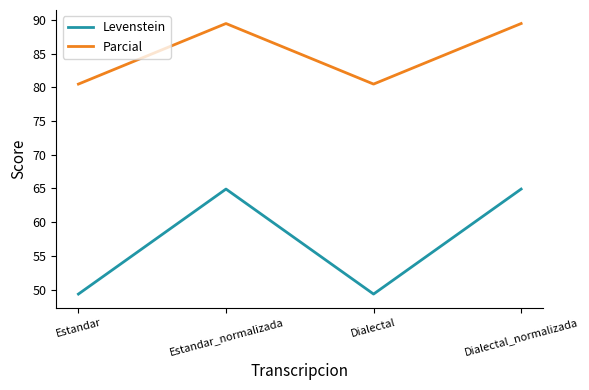

Reading right to left, transcribe all the data shown in this chart.

Levenstein: 64.9	49.3	64.9	49.3
Parcial: 89.5	80.5	89.5	80.5